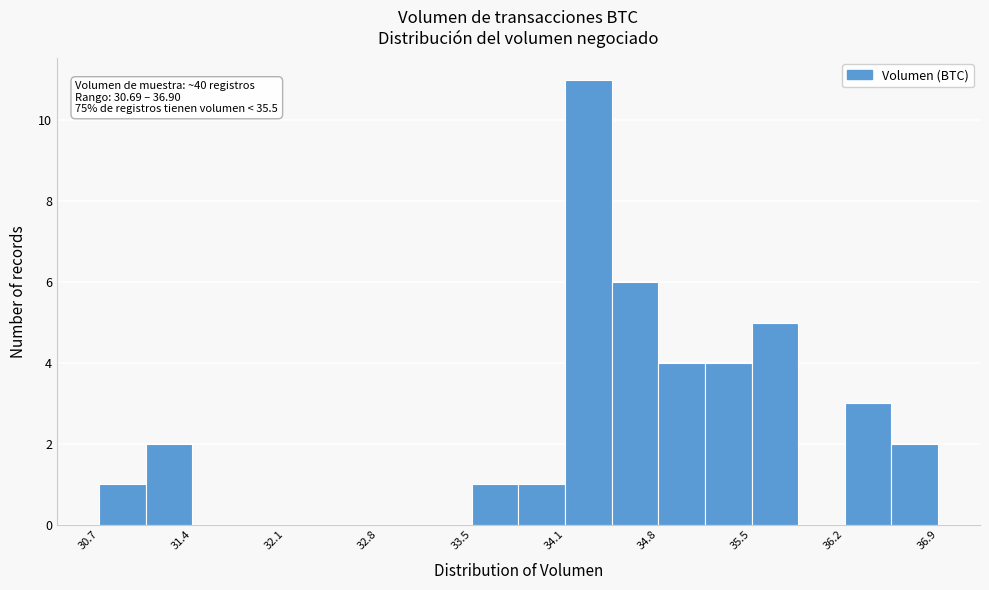

Around what value on the x-axis is the tallest bar? Give the approximate position of its centre, as read against the axis.

34.3